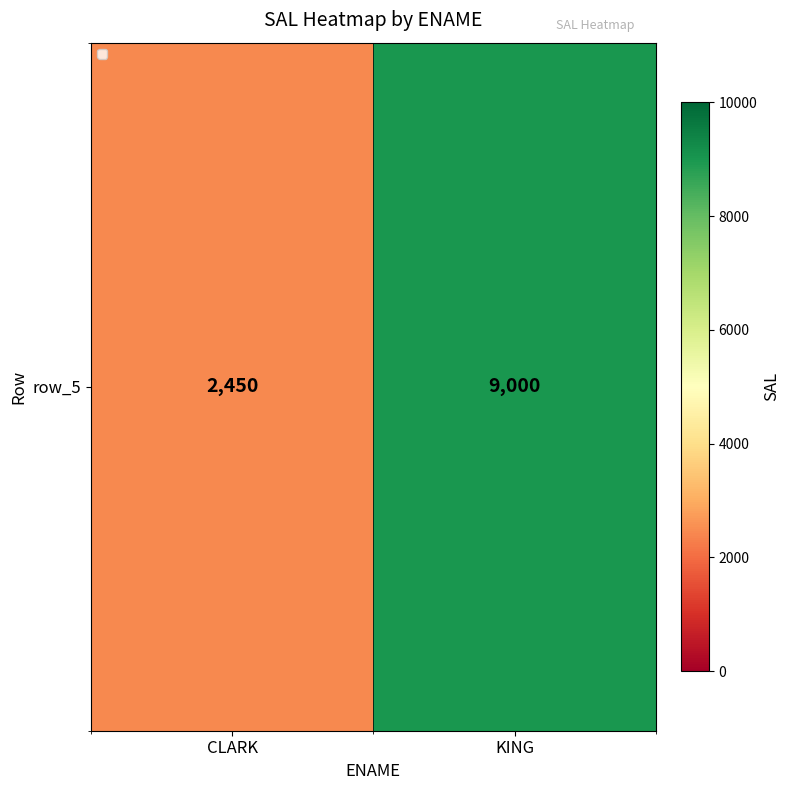

What is the sum of the values at KING and CLARK?

11450